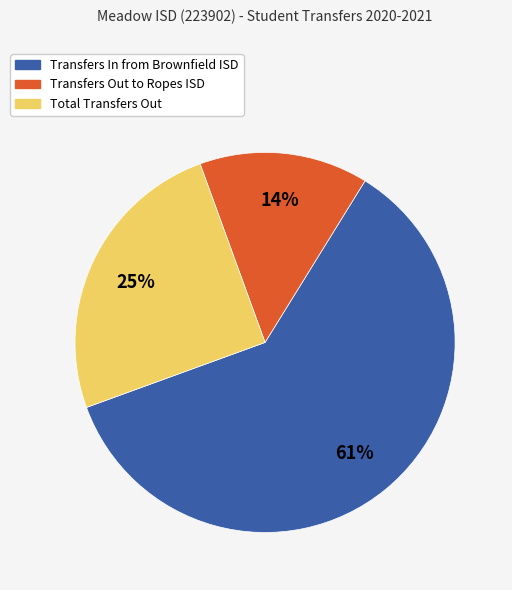

To the nearest percent, what is the average slice percentage?

33%